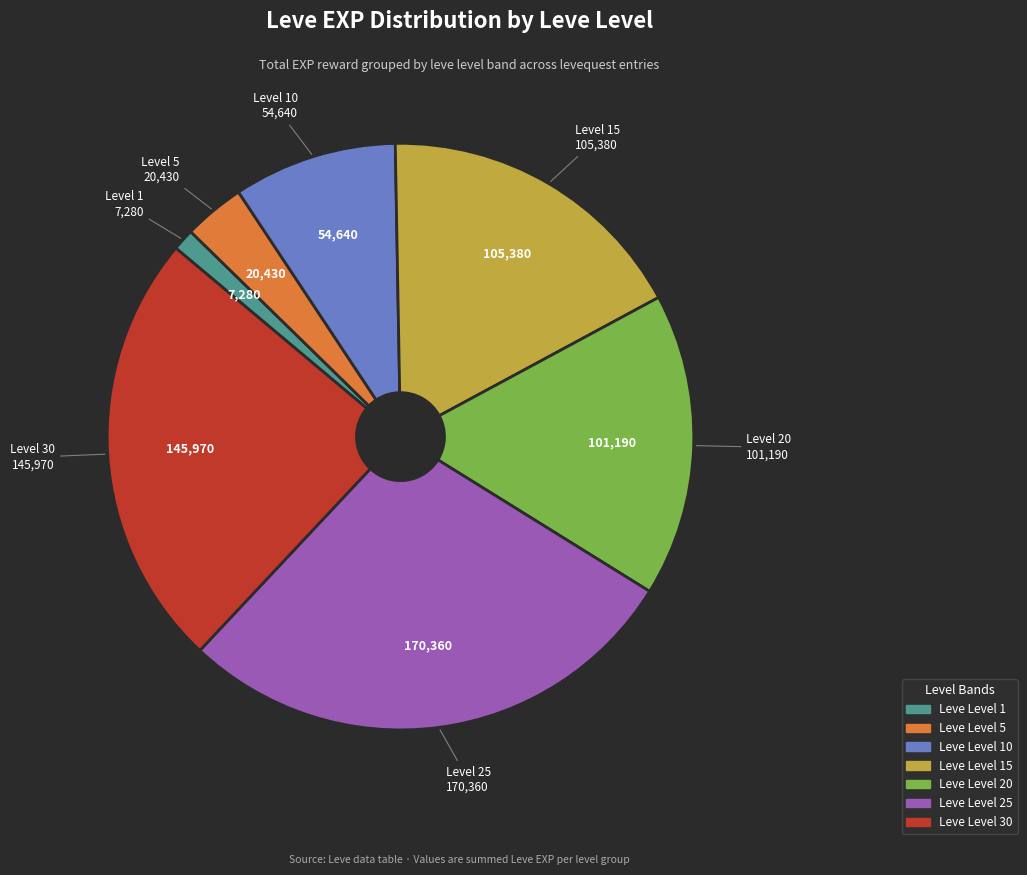

Does any single category account for the majority?

No